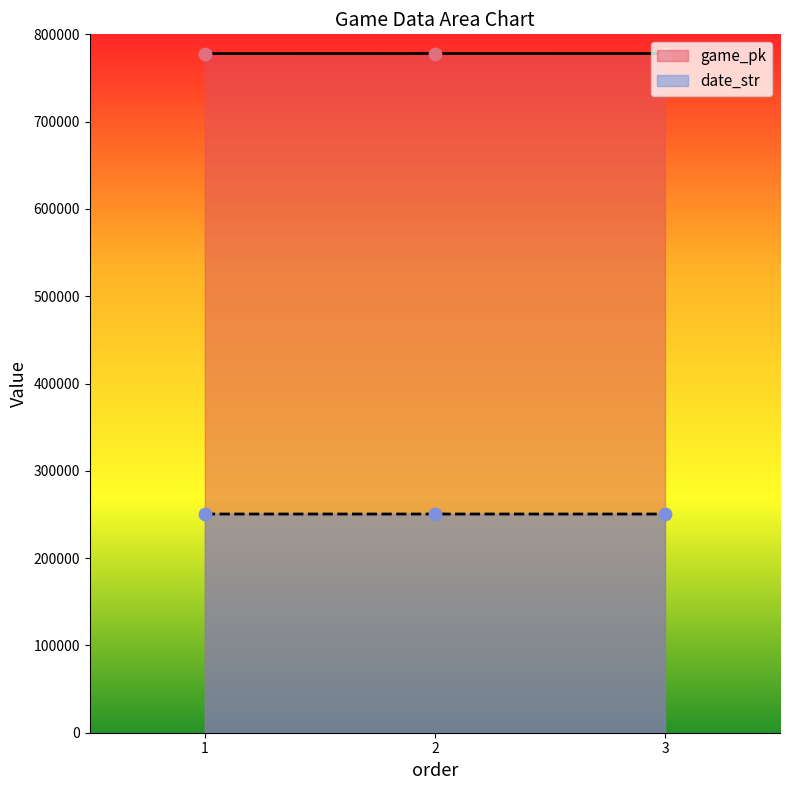

At how many categories does at least one series exceed 751713?

3